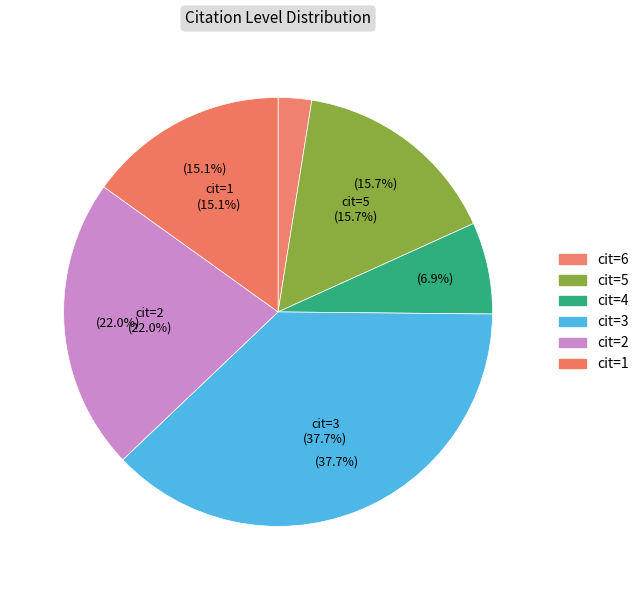

Is it true that 1 is 1% of the pie?

False